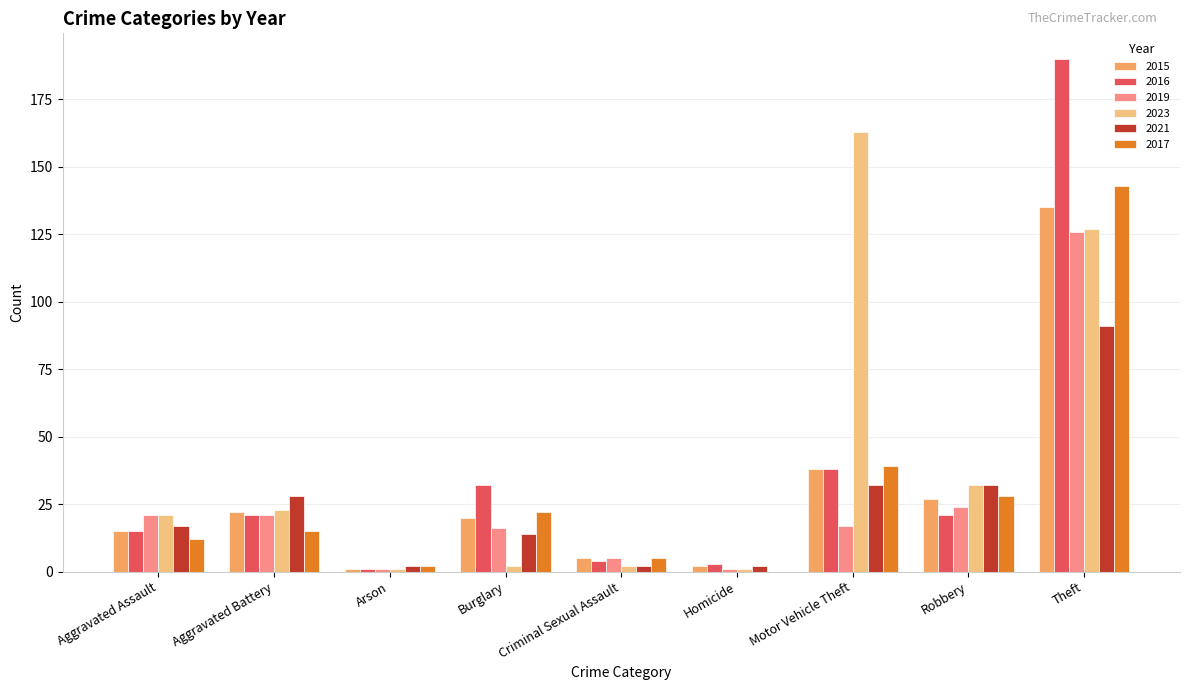

Reading right to left, list all the values displayed in this chart.

2015: Theft=135	Robbery=27	Motor Vehicle Theft=38	Homicide=2	Criminal Sexual Assault=5	Burglary=20	Arson=1	Aggravated Battery=22	Aggravated Assault=15
2016: Theft=190	Robbery=21	Motor Vehicle Theft=38	Homicide=3	Criminal Sexual Assault=4	Burglary=32	Arson=1	Aggravated Battery=21	Aggravated Assault=15
2019: Theft=126	Robbery=24	Motor Vehicle Theft=17	Homicide=1	Criminal Sexual Assault=5	Burglary=16	Arson=1	Aggravated Battery=21	Aggravated Assault=21
2023: Theft=127	Robbery=32	Motor Vehicle Theft=163	Homicide=1	Criminal Sexual Assault=2	Burglary=2	Arson=1	Aggravated Battery=23	Aggravated Assault=21
2021: Theft=91	Robbery=32	Motor Vehicle Theft=32	Homicide=2	Criminal Sexual Assault=2	Burglary=14	Arson=2	Aggravated Battery=28	Aggravated Assault=17
2017: Theft=143	Robbery=28	Motor Vehicle Theft=39	Homicide=0	Criminal Sexual Assault=5	Burglary=22	Arson=2	Aggravated Battery=15	Aggravated Assault=12